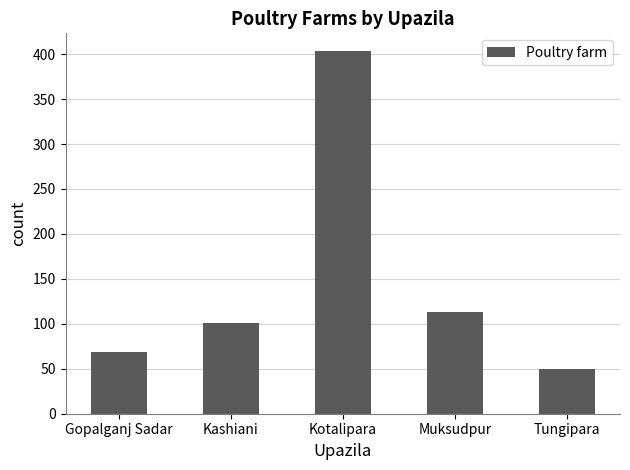

At which category does the chart reach its peak across all series?

Kotalipara